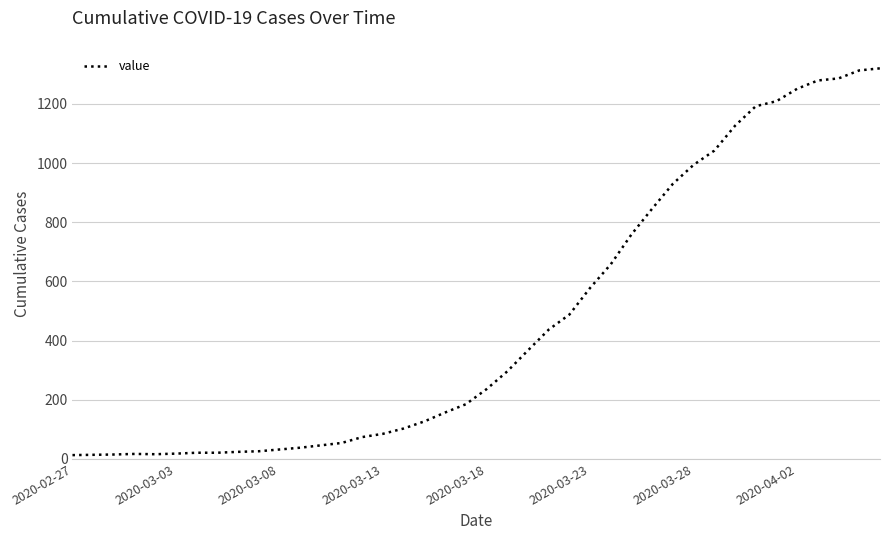

What is the difference between the maximum and minimum values?

1307